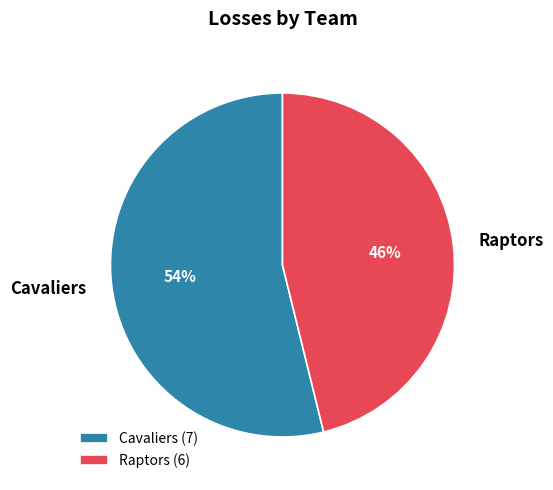

Which slice is the largest?

Cavaliers